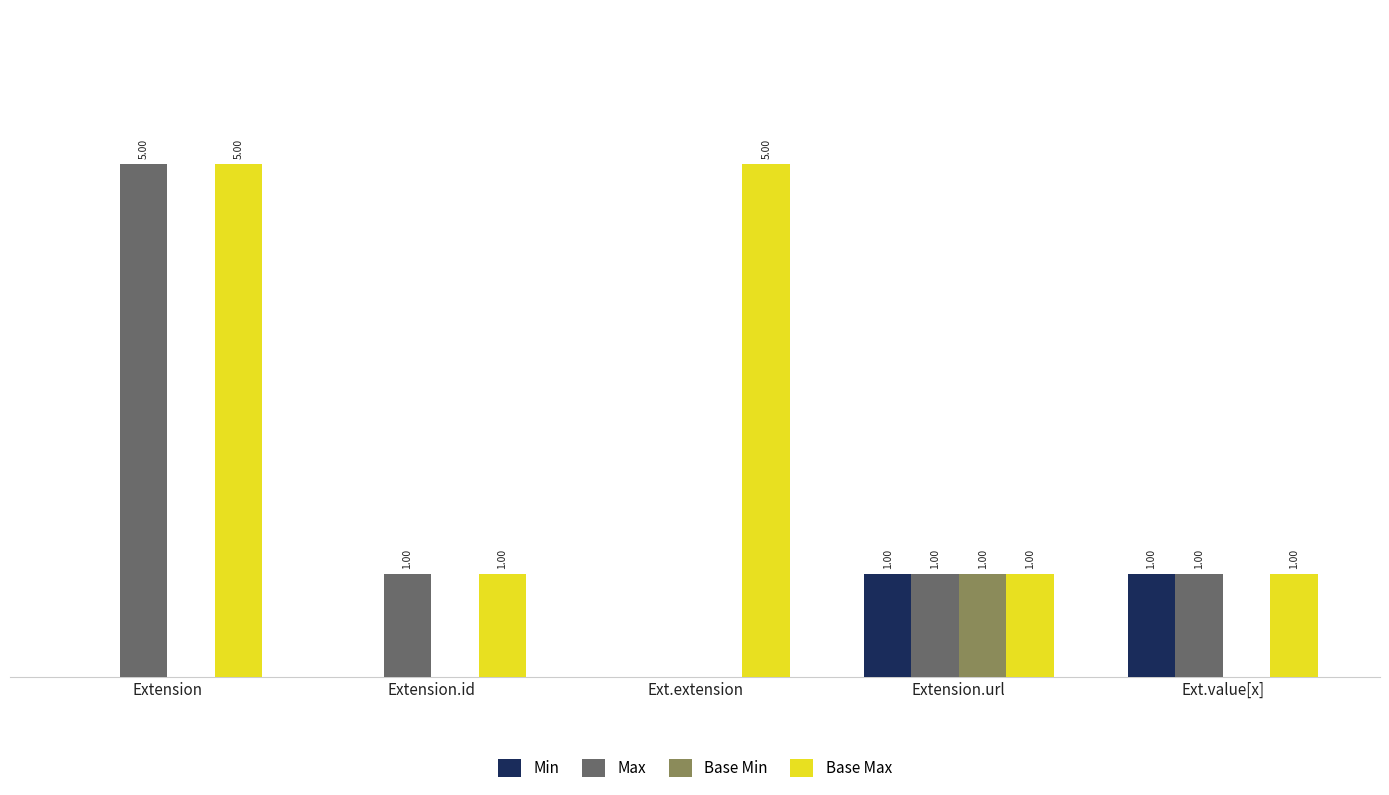

Between Extension.id and Ext.extension, which series saw the biggest shift?

Base Max